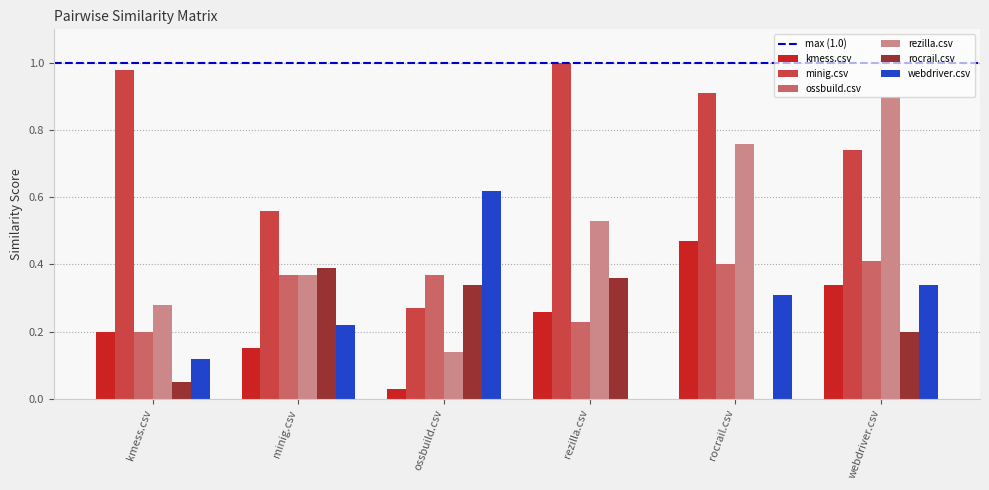

What is the sum of all webdriver.csv values?

1.6